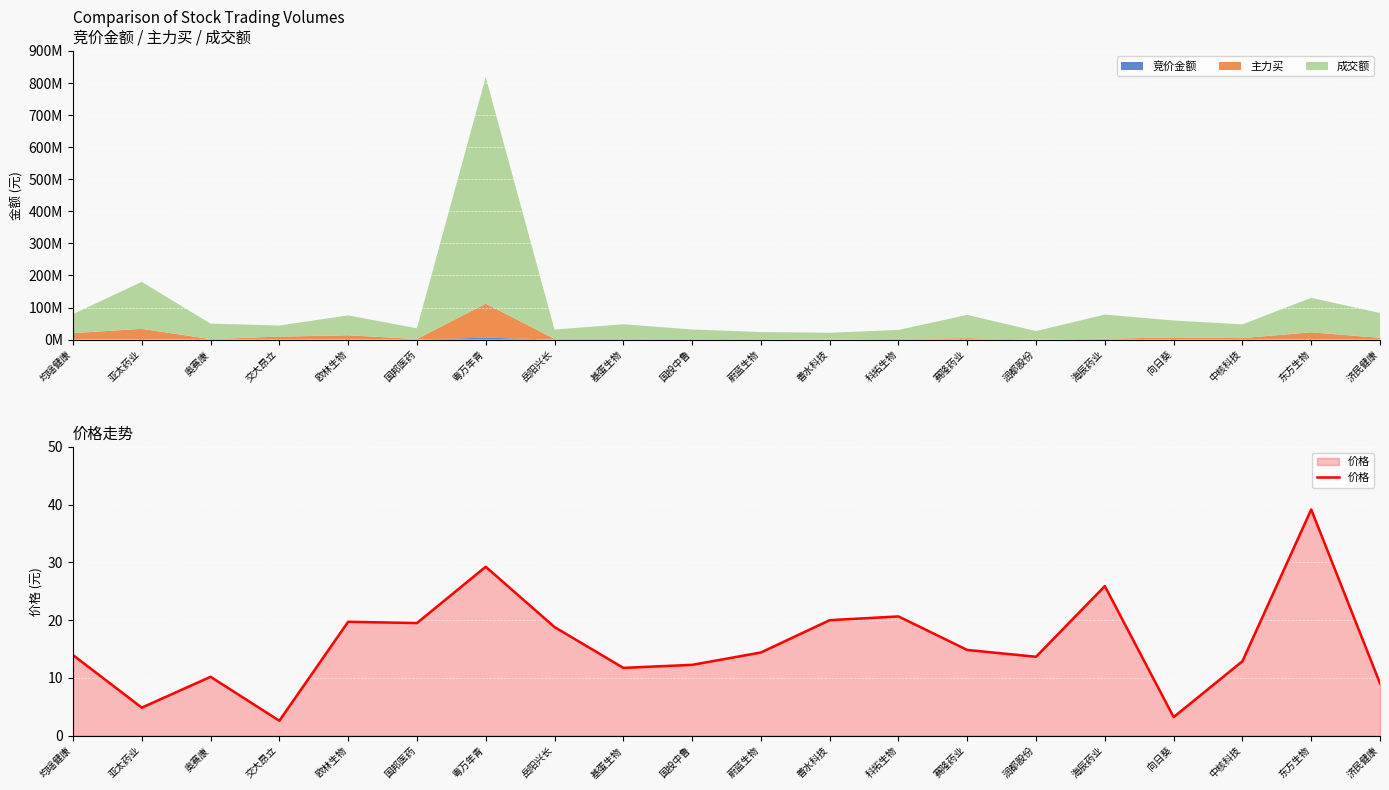

True or false: 价格 has a value of 9.1 at 济民健康.

True